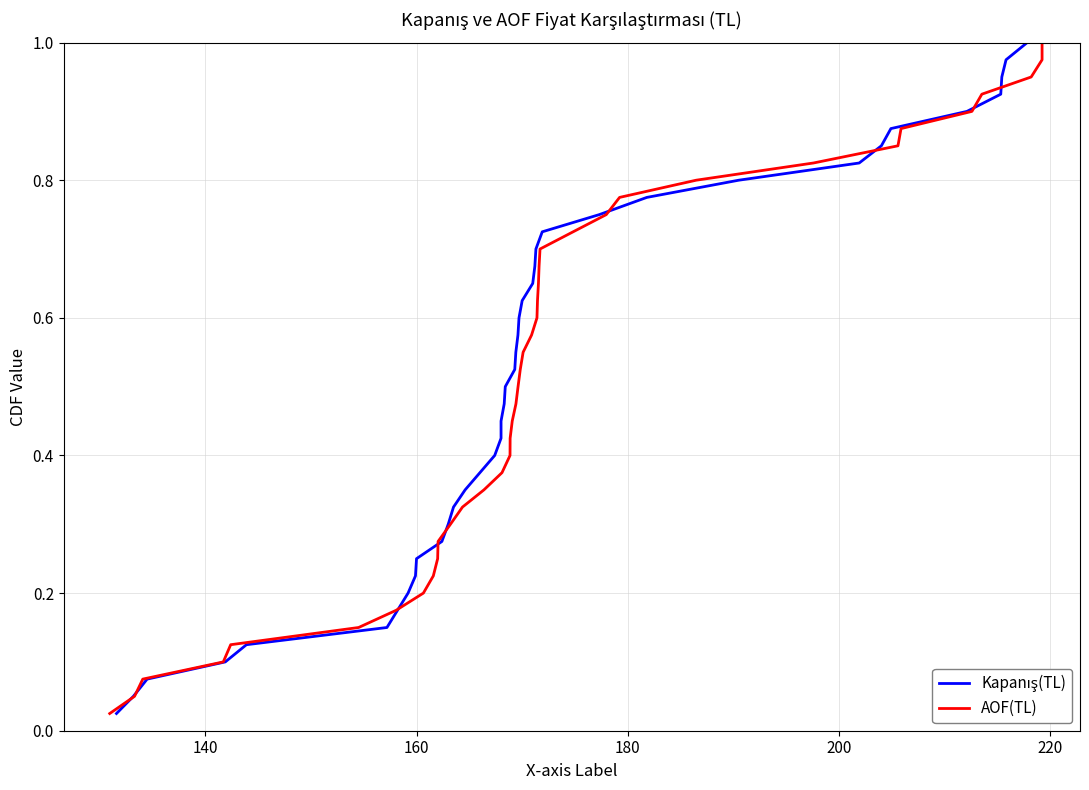

Is this an area chart (filled region under the line)?

No